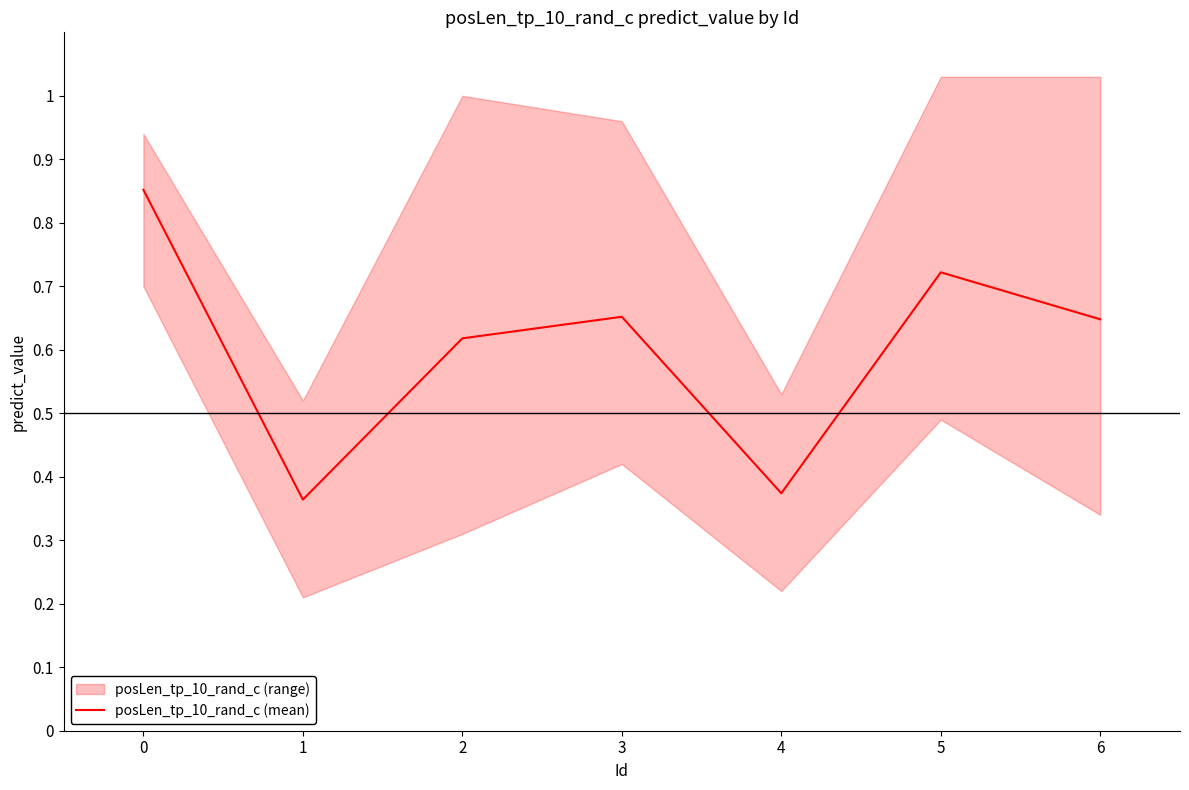

Count the number of data series in this chart.

1